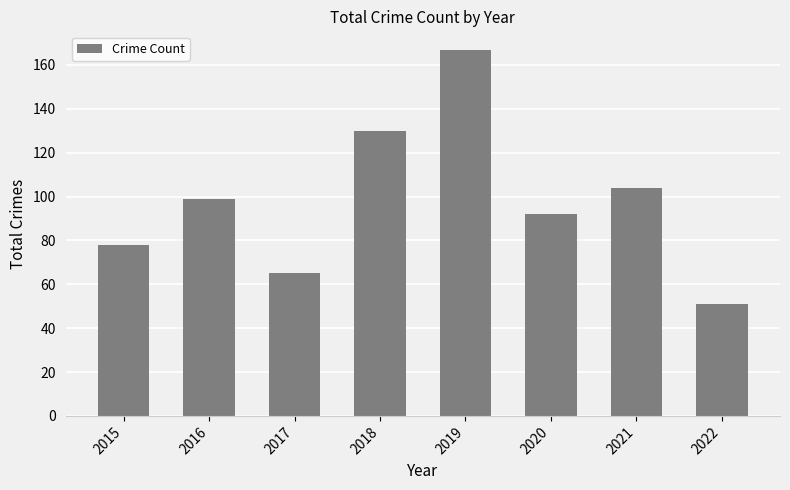

What value does the data have at 2019, to the nearest 10?

170